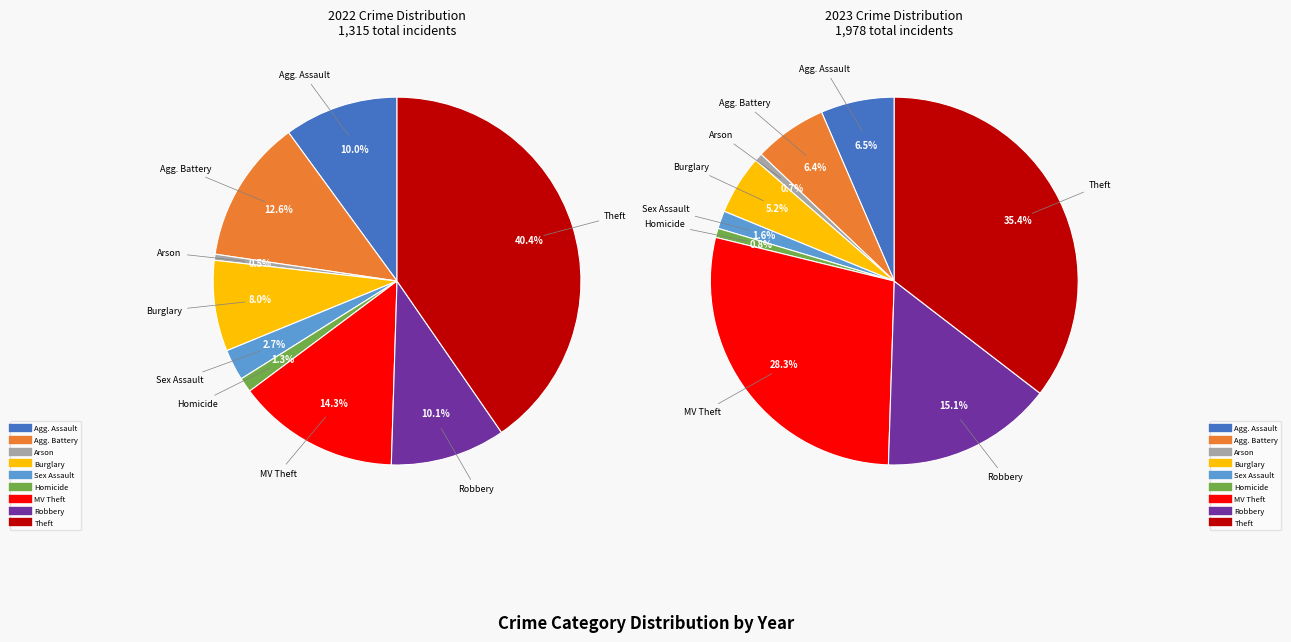

Is there any slice that represents more than half of the pie?

No